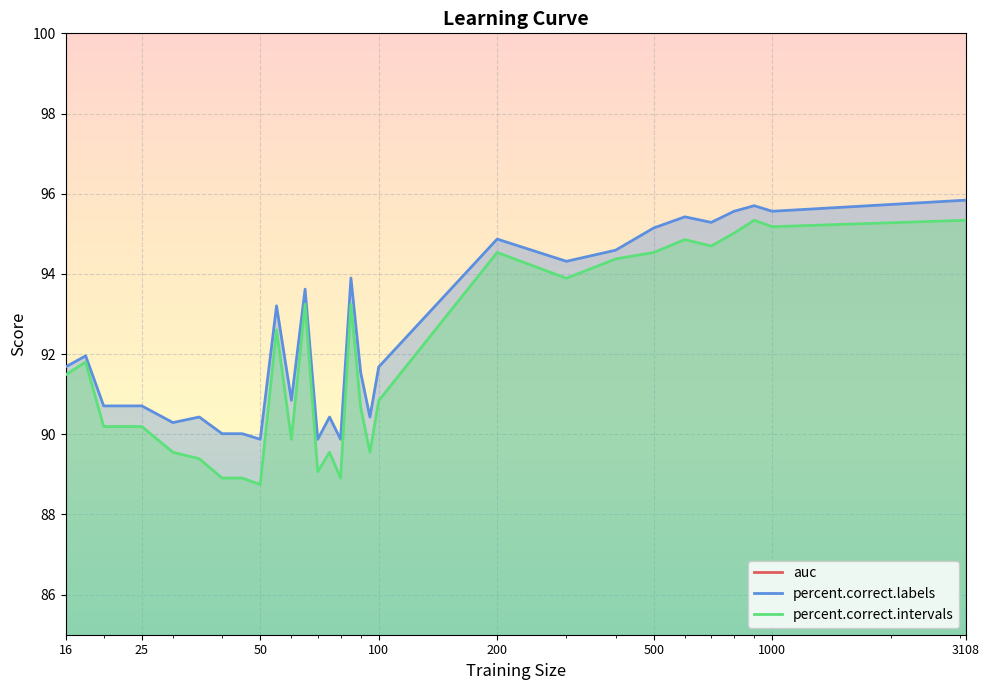

What is the highest value of the percent.correct.labels series?

95.8